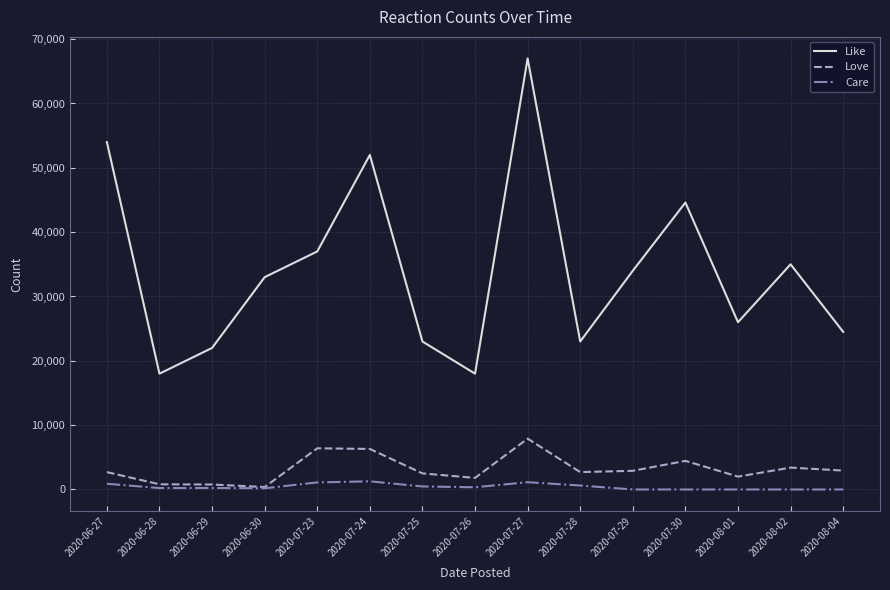

What are all the series names shown in the legend?

Like, Love, Care